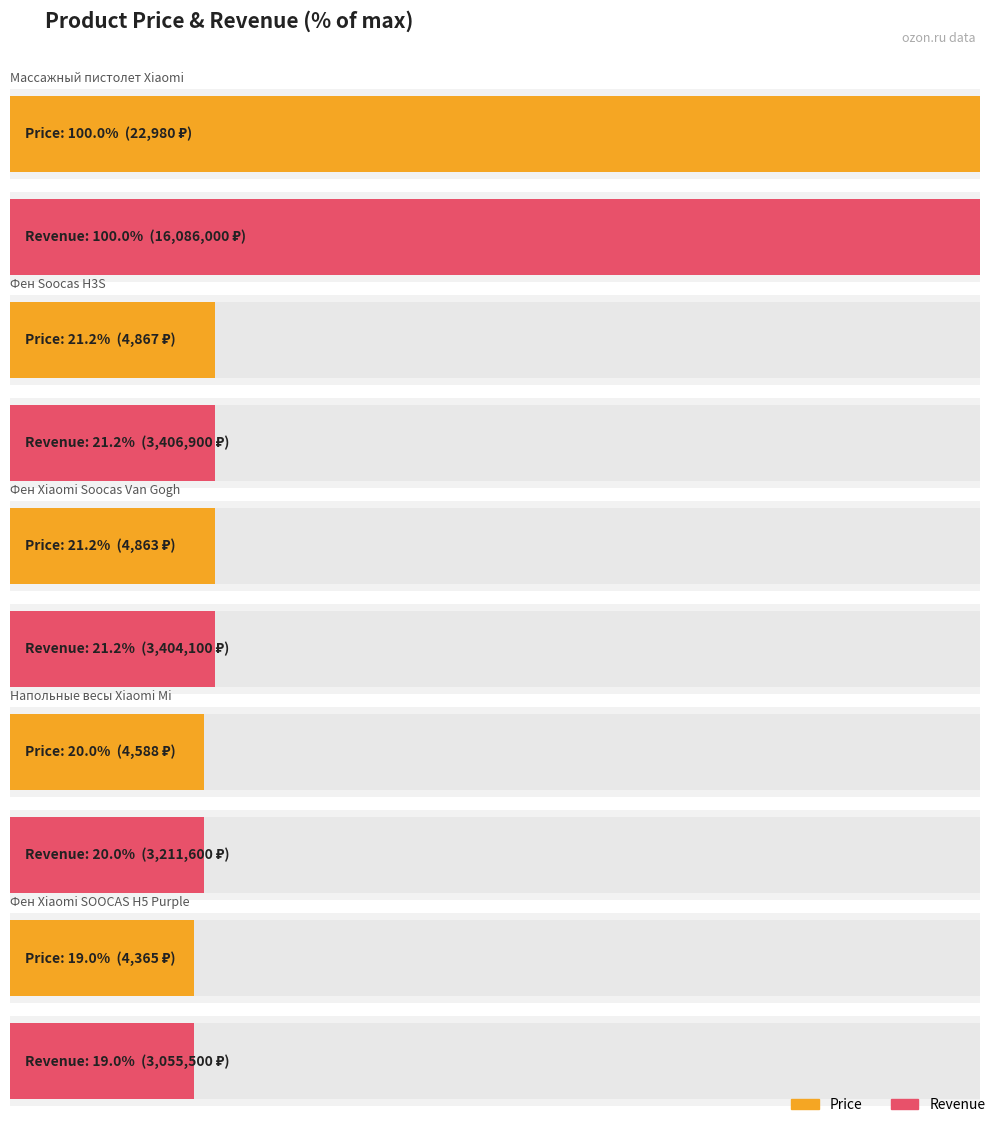

At which category is the sum across all series the highest?

Массажный пистолет Xiaomi